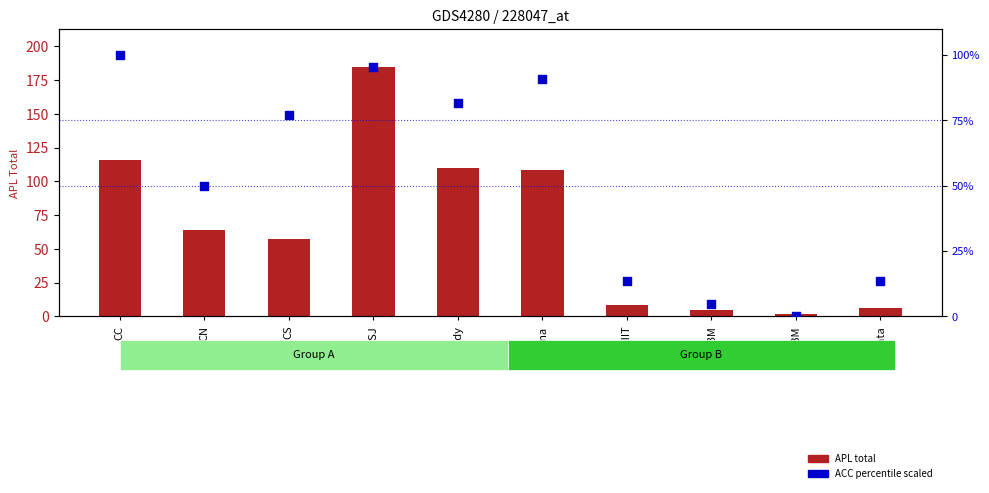

Which series contains the highest Y value?

APL (Total)